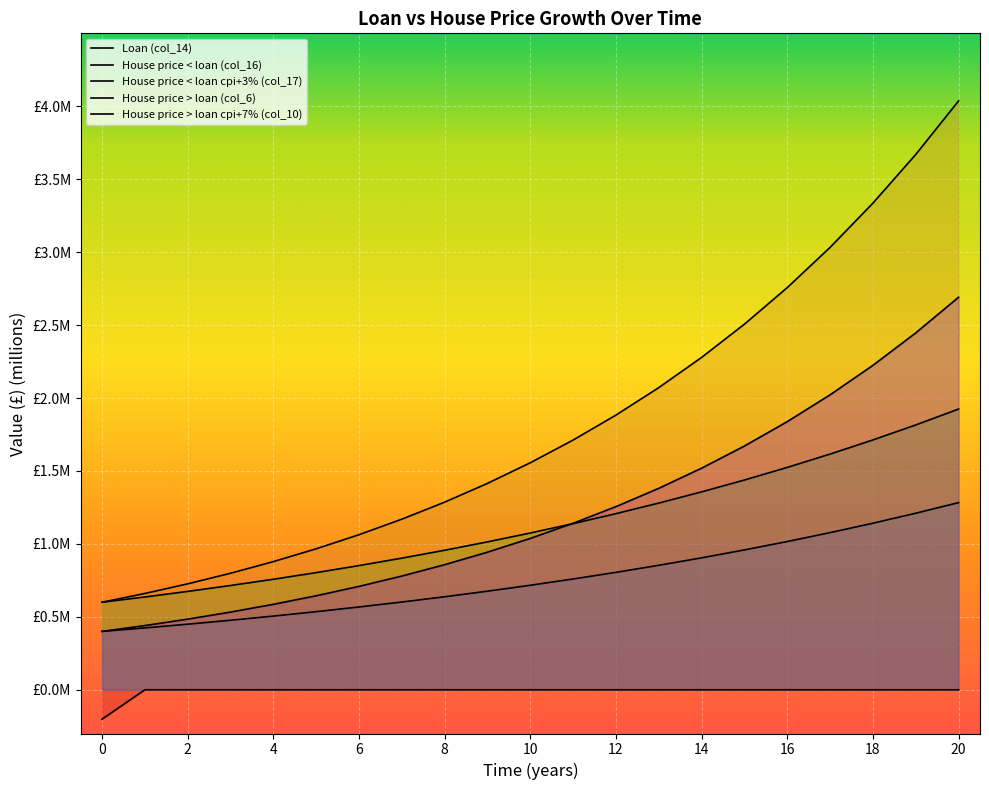

Is the value of House price < loan (col_16) at 7 greater than the value of House price > loan cpi+7% (col_10) at 16?

No